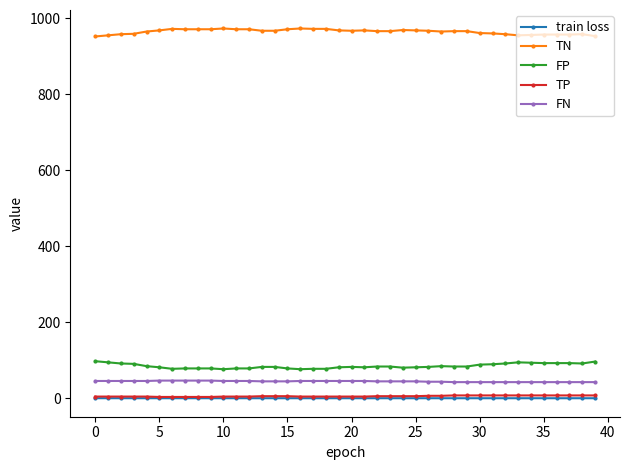

What is the average value of the TN series?

964.7